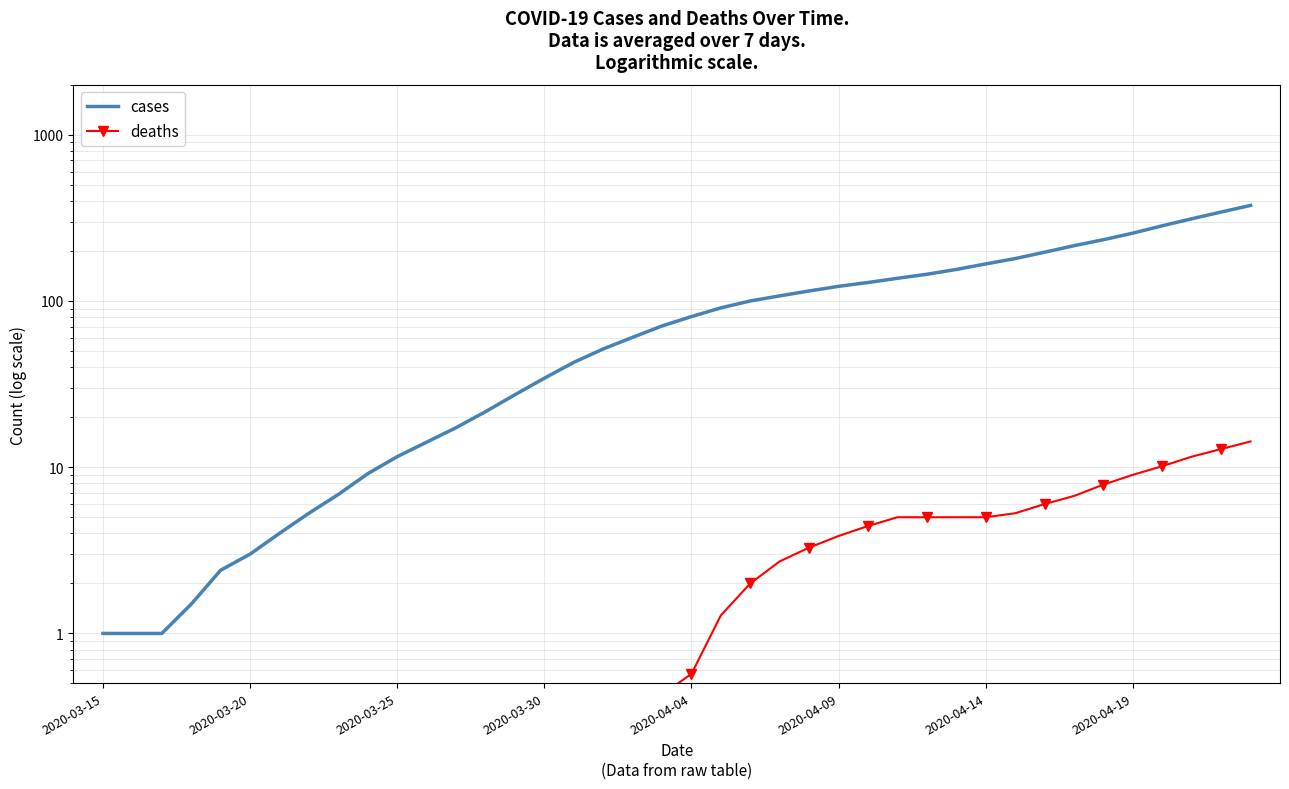

What is the difference between the maximum and minimum values in the cases series?

374.6